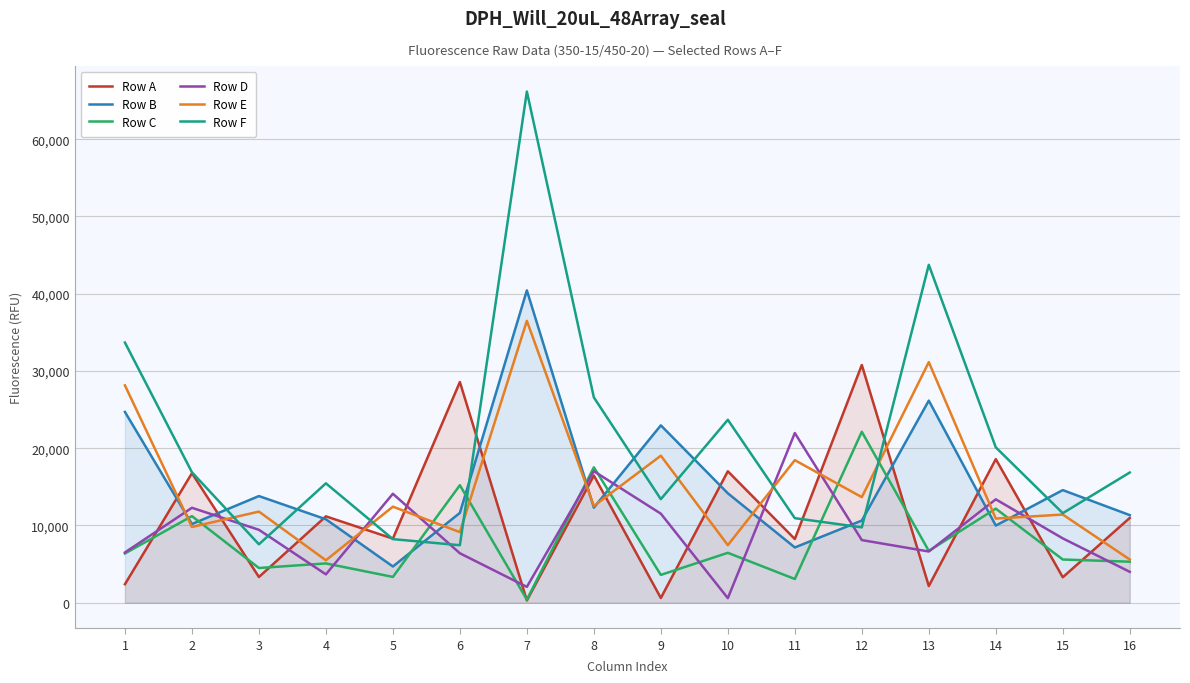

In Row E, how many points are lower than both neighbors (excluding endpoints)?

7